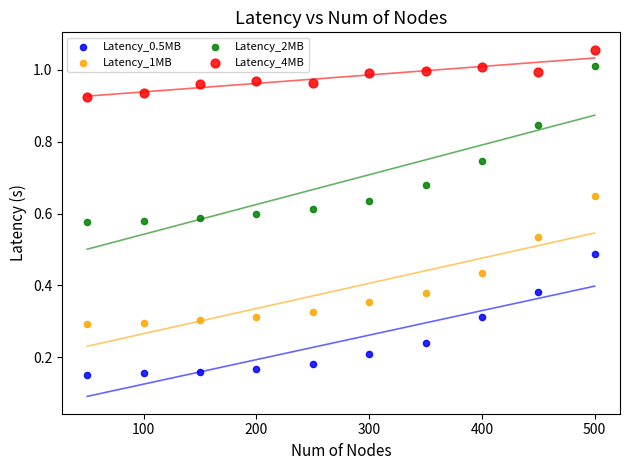

Across all data points, what is the range of X values (max minus min)?

450.0